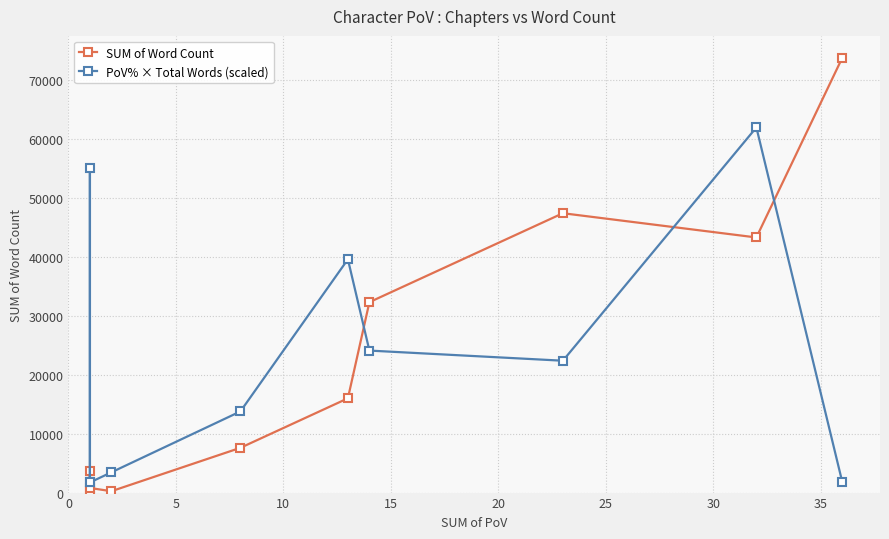

The value of SUM of Word Count at 5 is 3741.0. True or false?

True